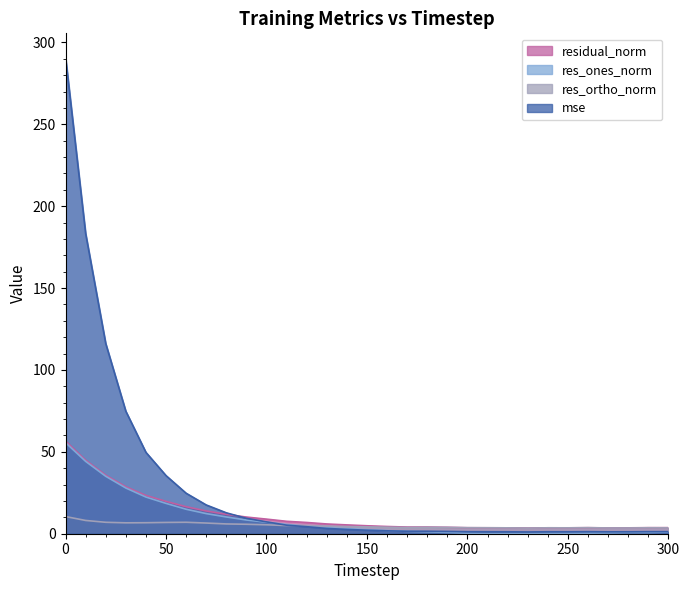

True or false: residual_norm and res_ortho_norm cross at least once.

False